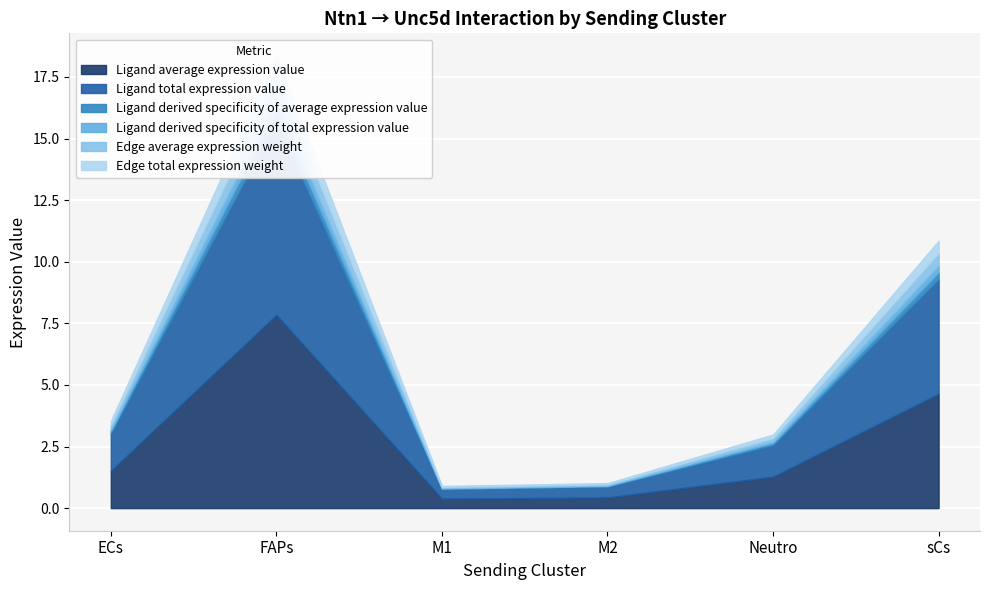

Where is the first local maximum for Ligand total expression value?

FAPs